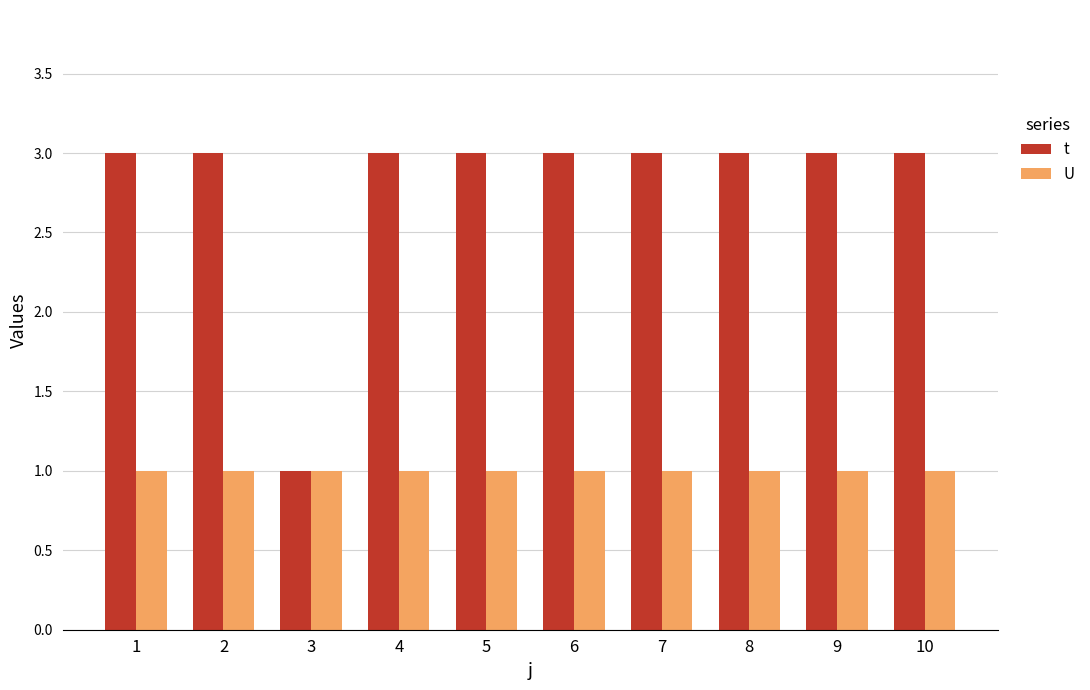

Which category has the lowest value in the t series?

3